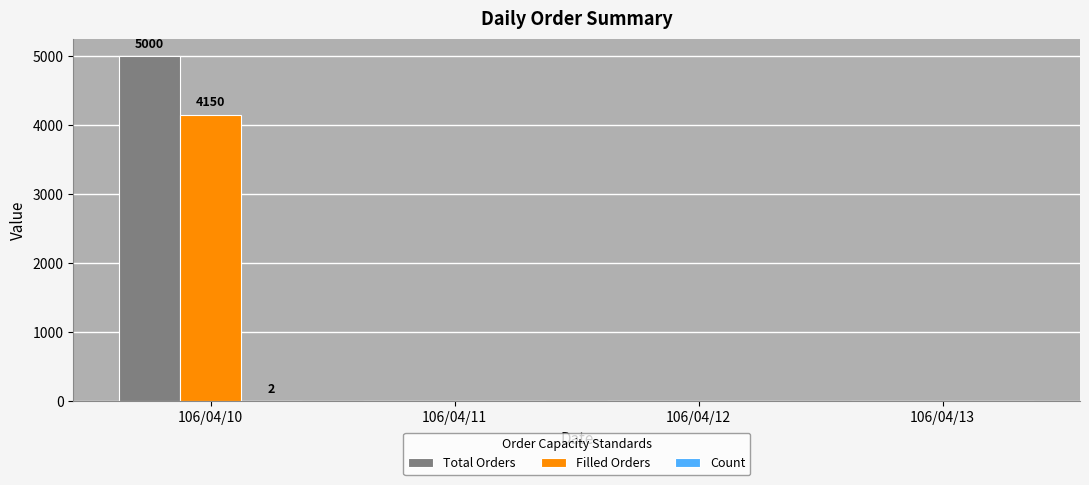

Which series changed the most between 106/04/10 and 106/04/12?

Total Orders